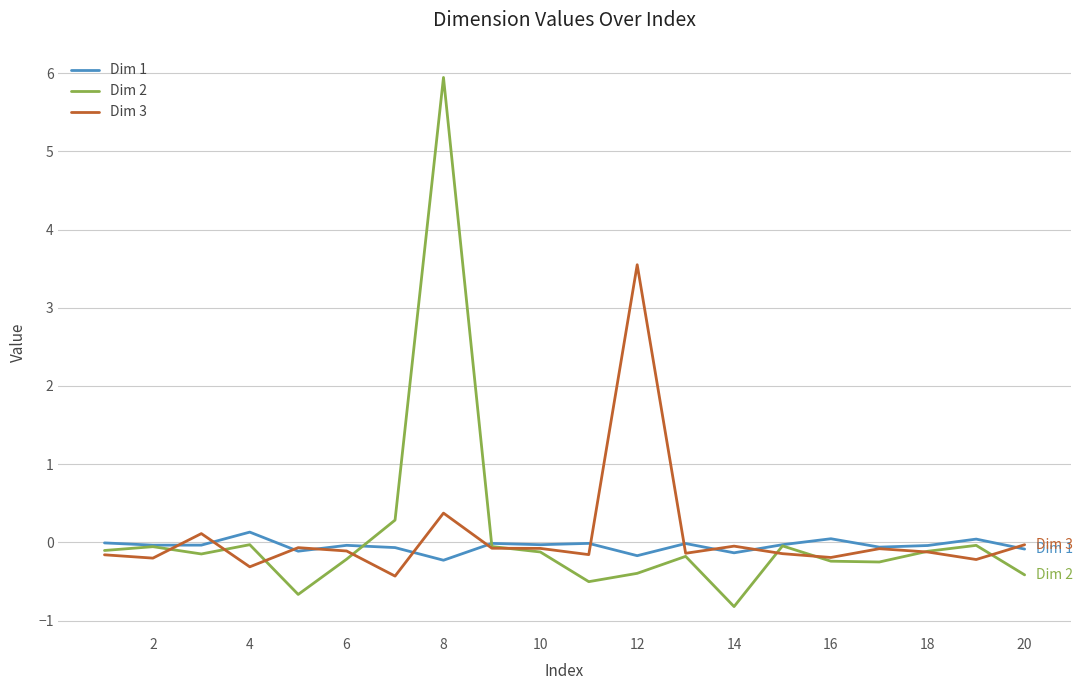

List the series in order of their peak value, highest first.

Dim 2, Dim 3, Dim 1